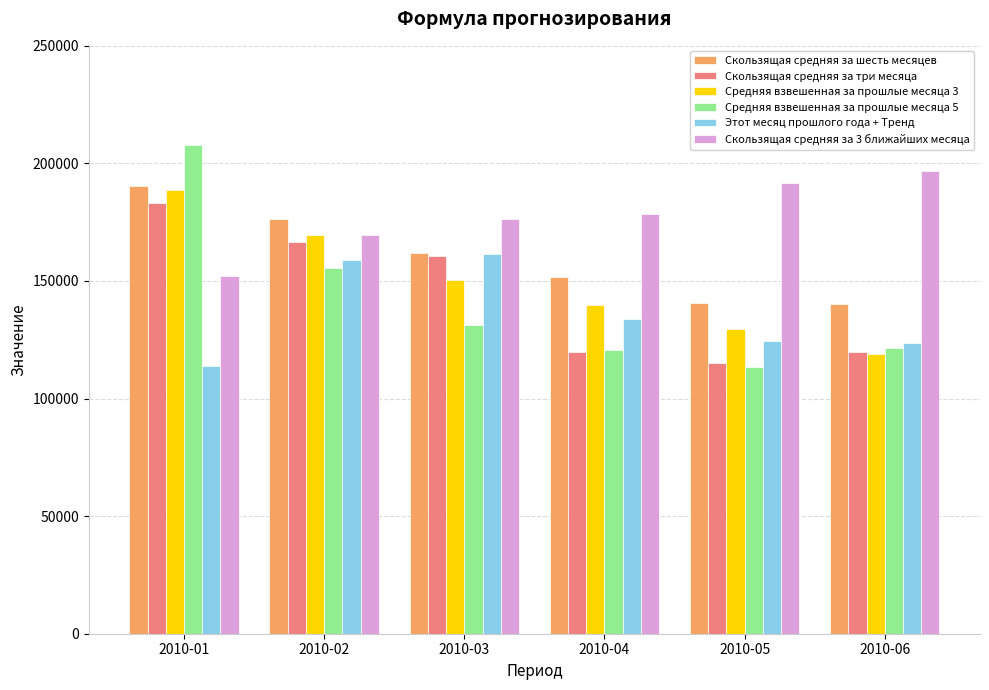

At which label does Скользящая средняя за шесть месяцев first exceed 161815?

2010-01